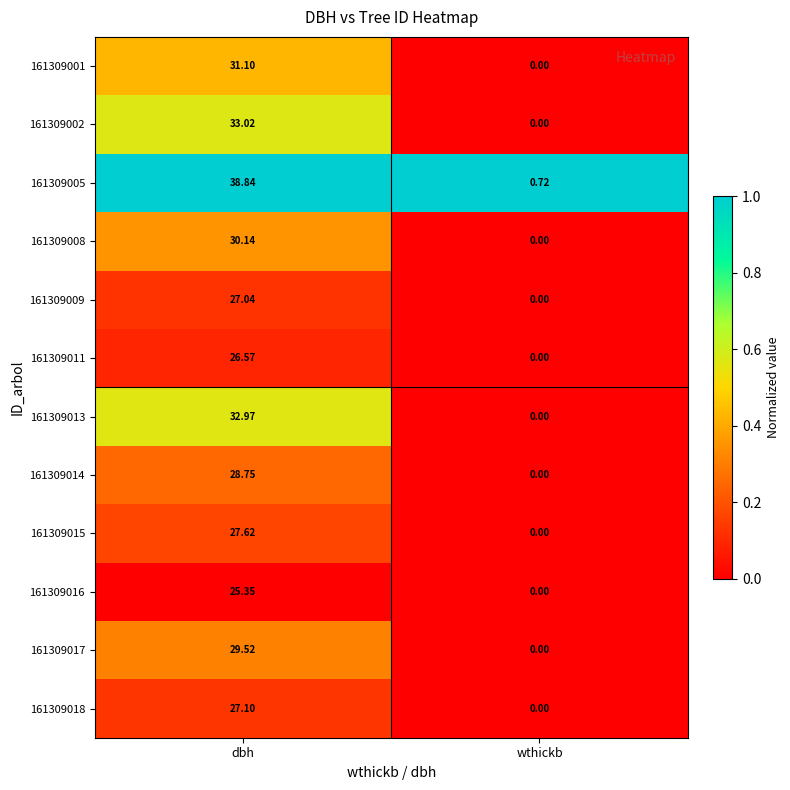

At which label does 161309008 first exceed 30?

dbh